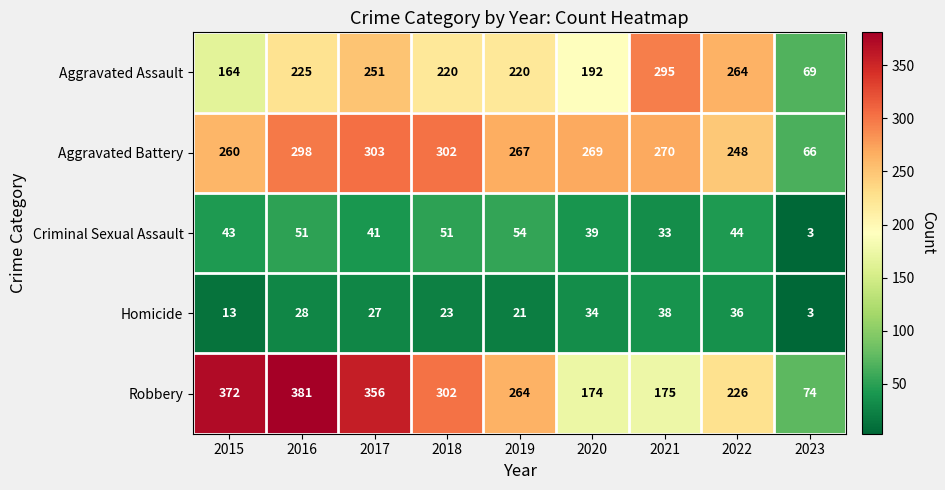

At how many categories does at least one series exceed 260?

8